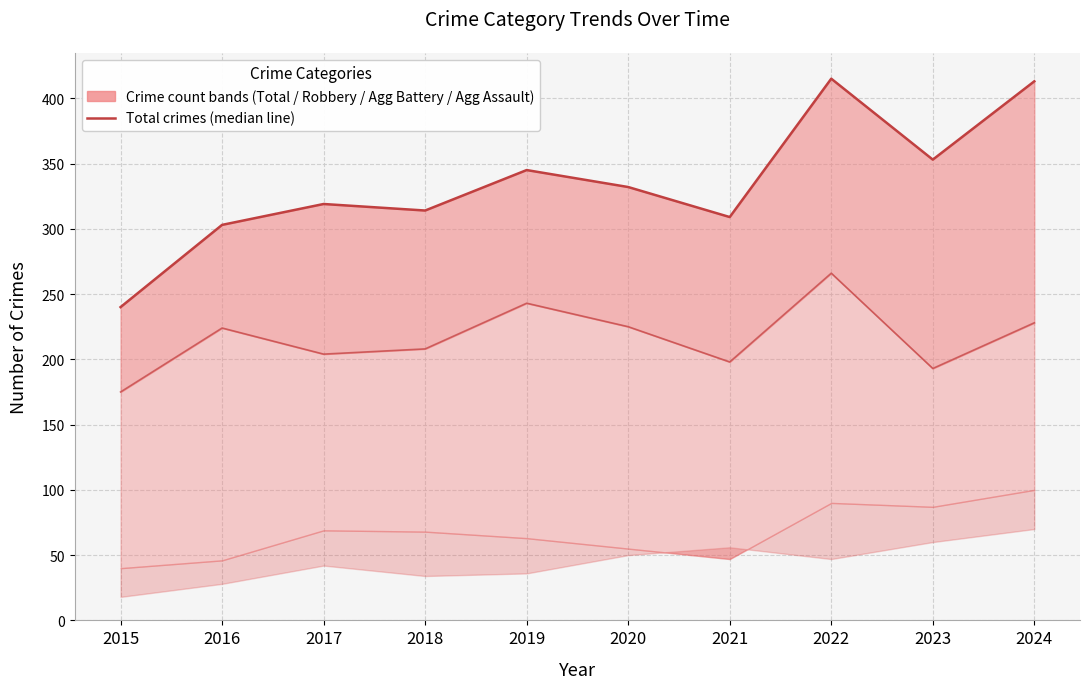

At how many categories does at least one series exceed 298?

9